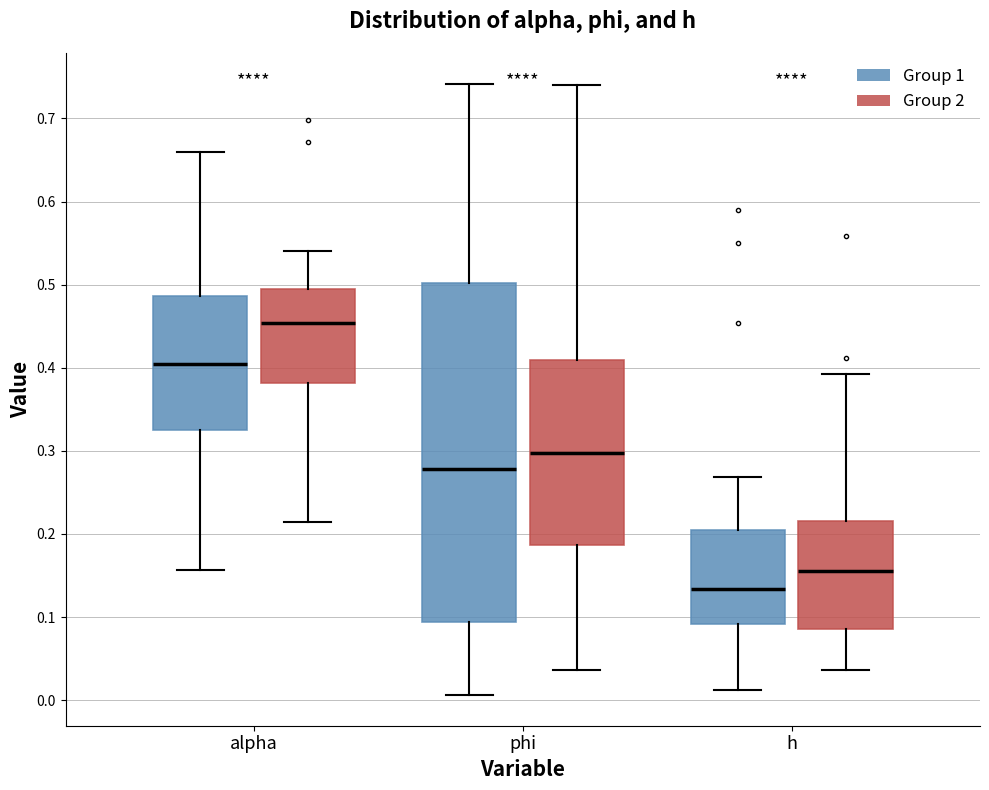

Reading left to right, read every box against the y-axis: the position of its median line, the range the box covers, and the ends of its whiskers. The values are not printed on the chart, so give them approximately, as read against the axis.

alpha (Group 1): median 0.40, box 0.32 to 0.49, whiskers 0.16 to 0.66
alpha (Group 2): median 0.45, box 0.38 to 0.50, whiskers 0.21 to 0.54
phi (Group 1): median 0.28, box 0.09 to 0.50, whiskers 0.01 to 0.74
phi (Group 2): median 0.30, box 0.19 to 0.41, whiskers 0.04 to 0.74
h (Group 1): median 0.13, box 0.09 to 0.21, whiskers 0.01 to 0.27
h (Group 2): median 0.16, box 0.09 to 0.22, whiskers 0.04 to 0.39